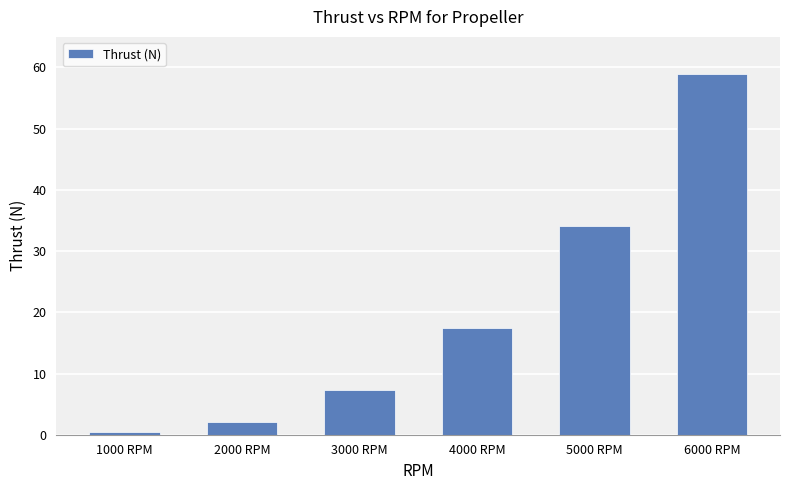

What is the maximum value shown in the chart?

58.9